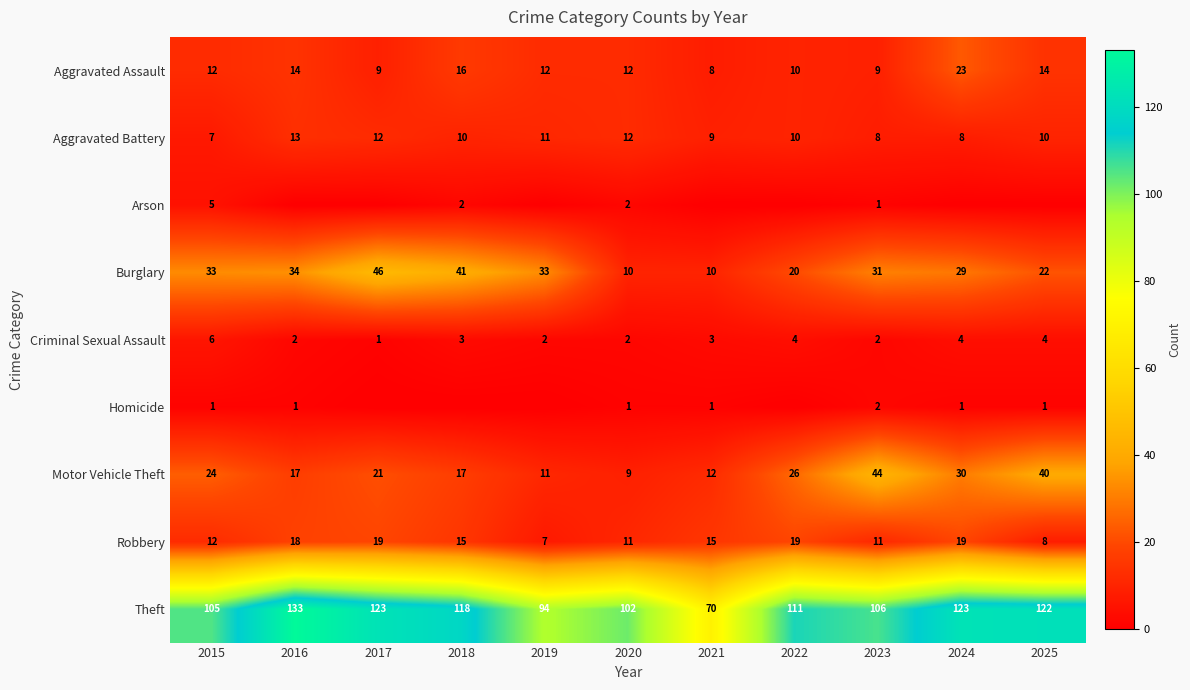

Read the Theft value at 2024, to the nearest 10.

120